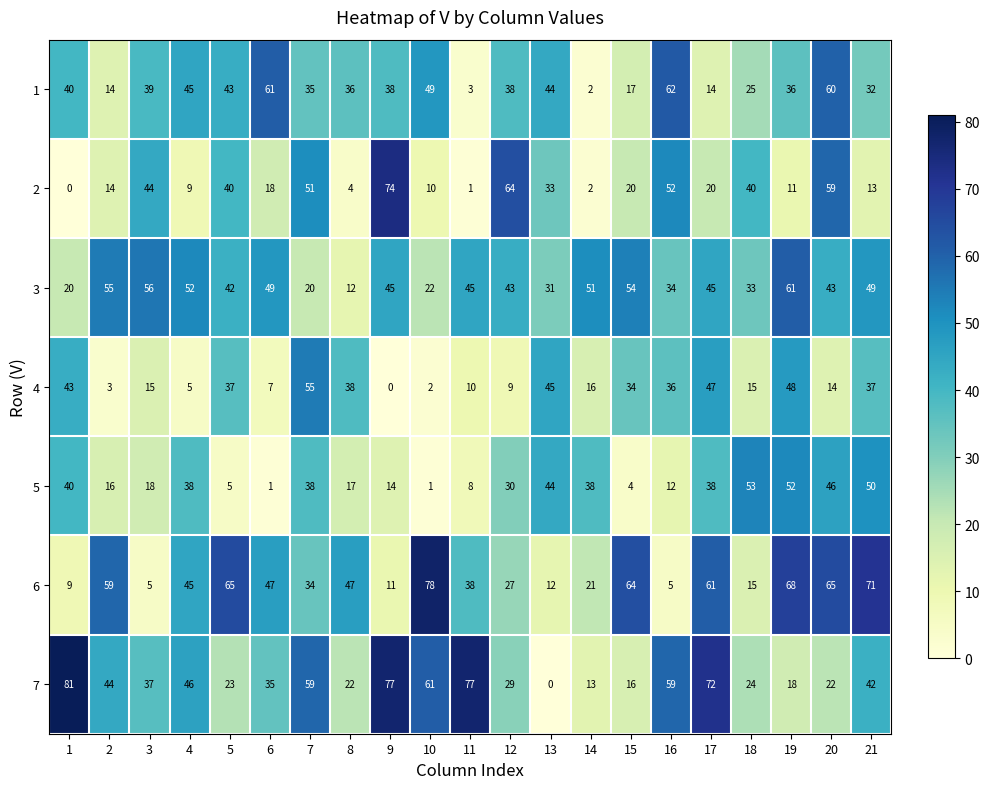

What is the average value of the 5 series?

27